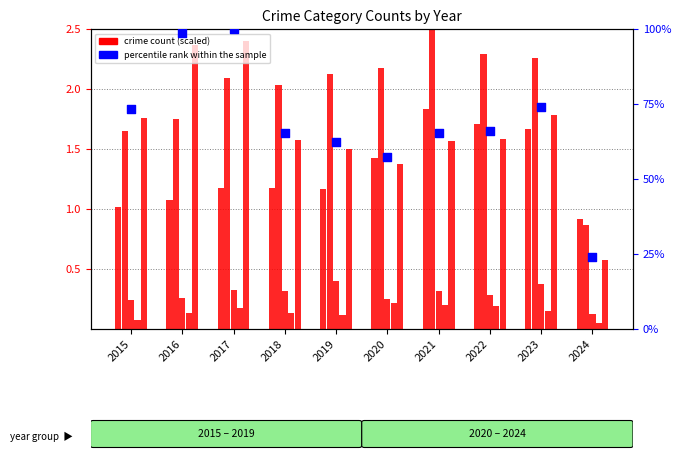

At which category is the sum across all series the highest?

2017